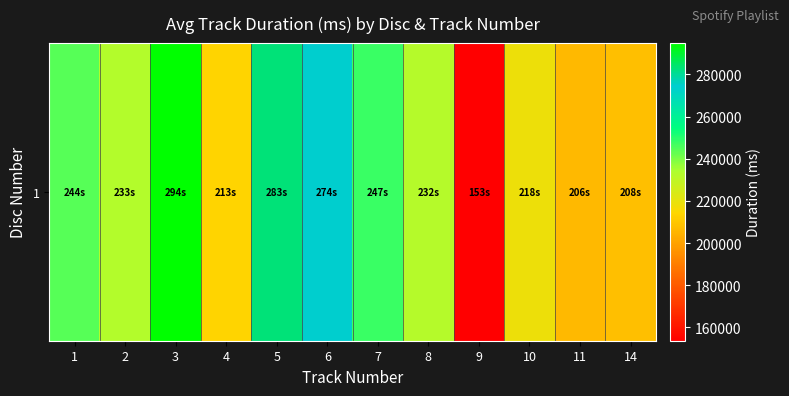

Where is the data nearest to the value 224275?

10